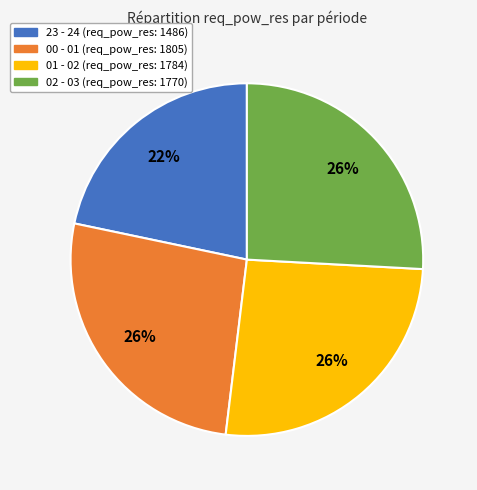

To the nearest percent, what is the average slice percentage?

25%